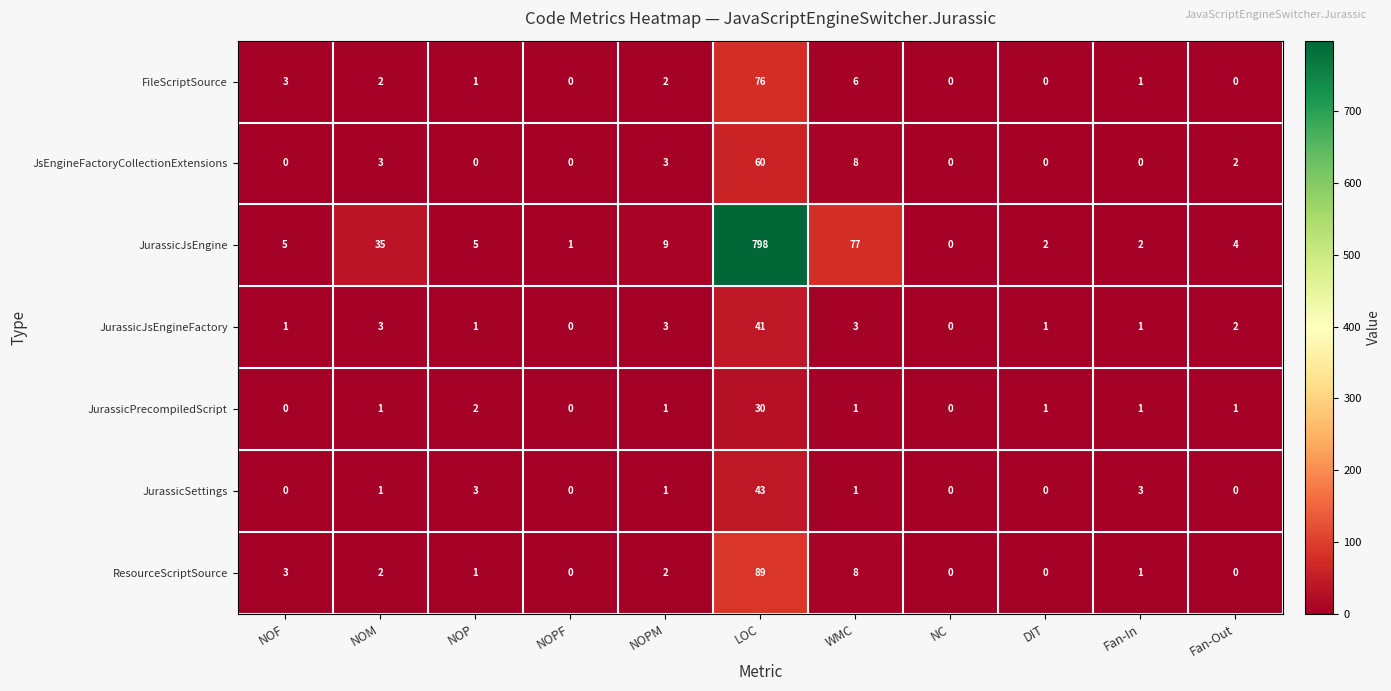

What is the difference between the second highest and second lowest values in the JsEngineFactoryCollectionExtensions series?

8